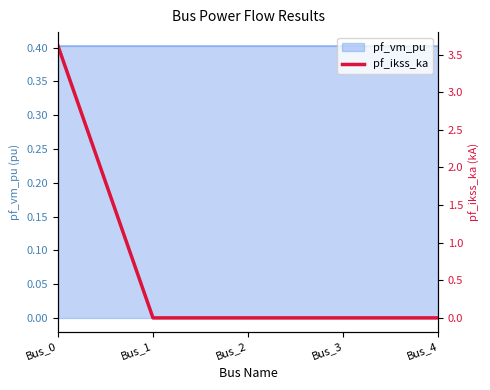

Rank the categories by value from highest to lowest.

Bus_0, Bus_1, Bus_2, Bus_3, Bus_4